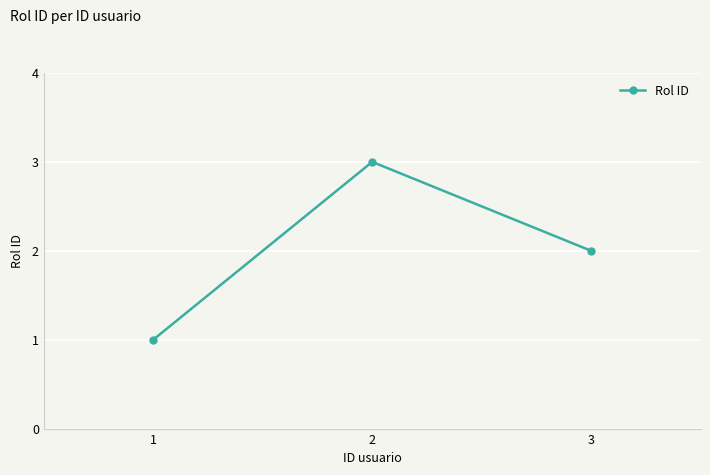

Reading left to right, what are all the values shown in this chart?

1=1	2=3	3=2